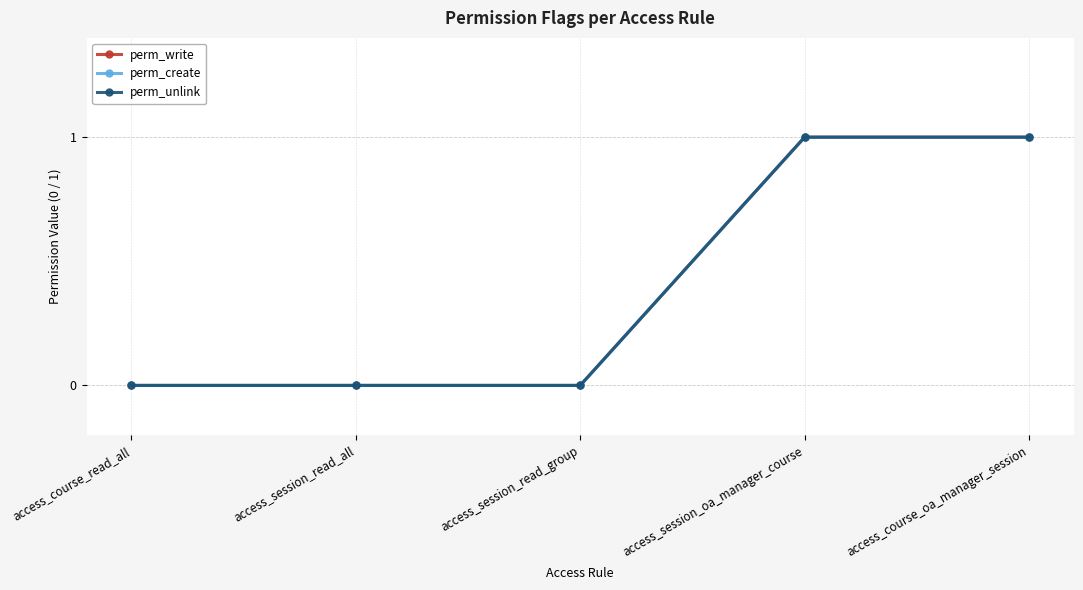

At which category is the sum across all series the highest?

access_session_oa_manager_course